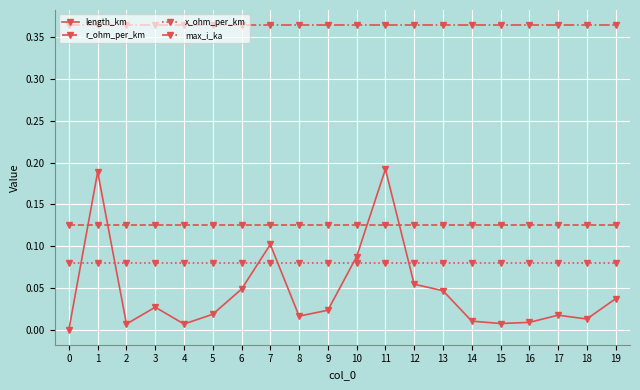

The value of r_ohm_per_km at 16 is 0.1. True or false?

True